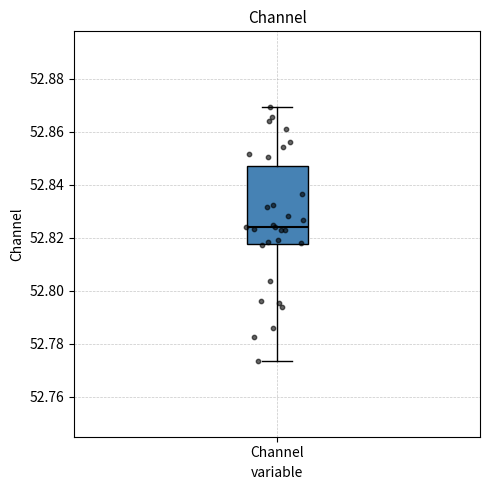

Read this box plot against the y-axis: the position of the median line, the range covered by the box, and the ends of both whiskers. The values are not printed on the chart, so give them approximately, as read against the axis.

median 52.824, box 52.818 to 52.848, whiskers 52.774 to 52.870